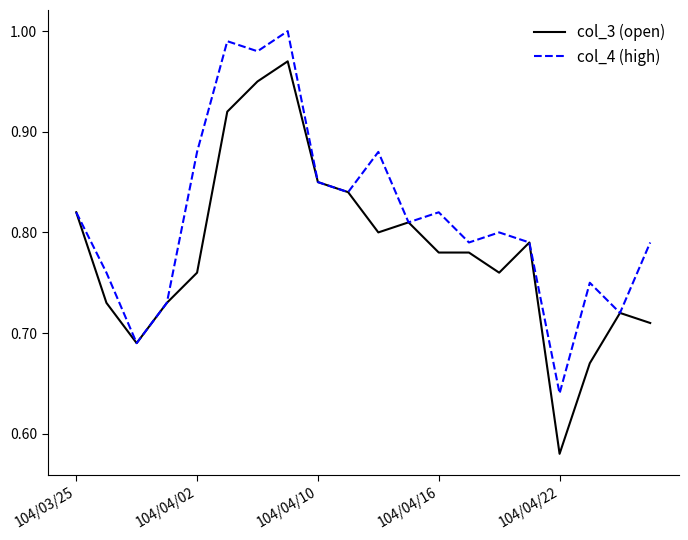

Rank the series by their average value, from highest to lowest.

col_4 (high), col_3 (open)